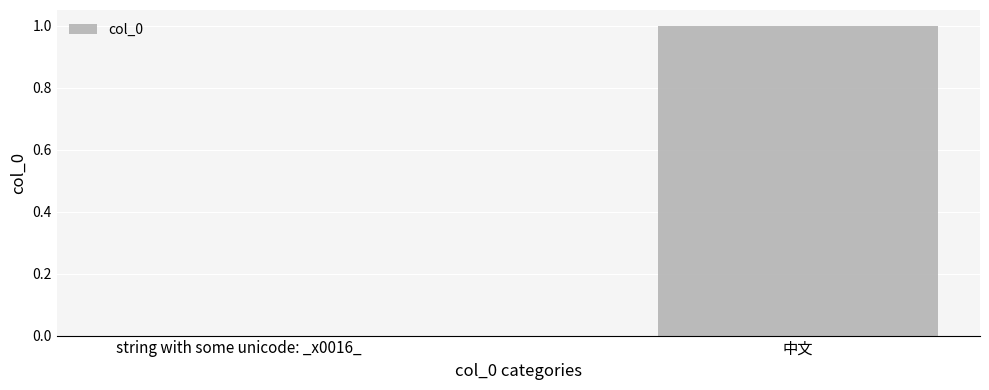

Which category has the highest value across all series?

中文